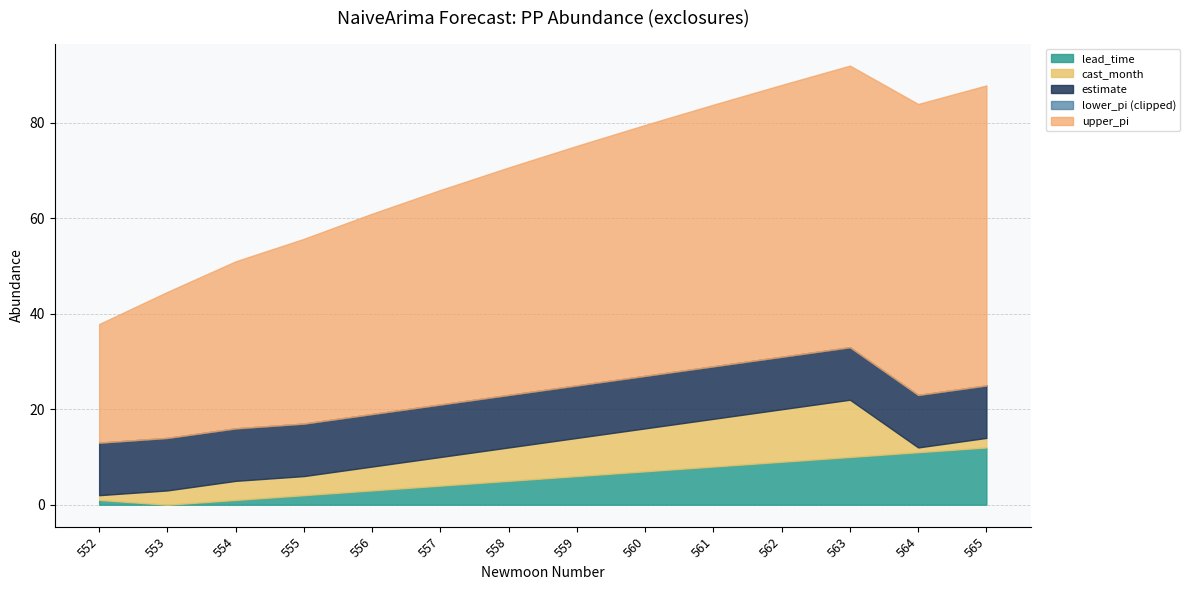

Is it true that lead_time equals 7.0 at 560?

True